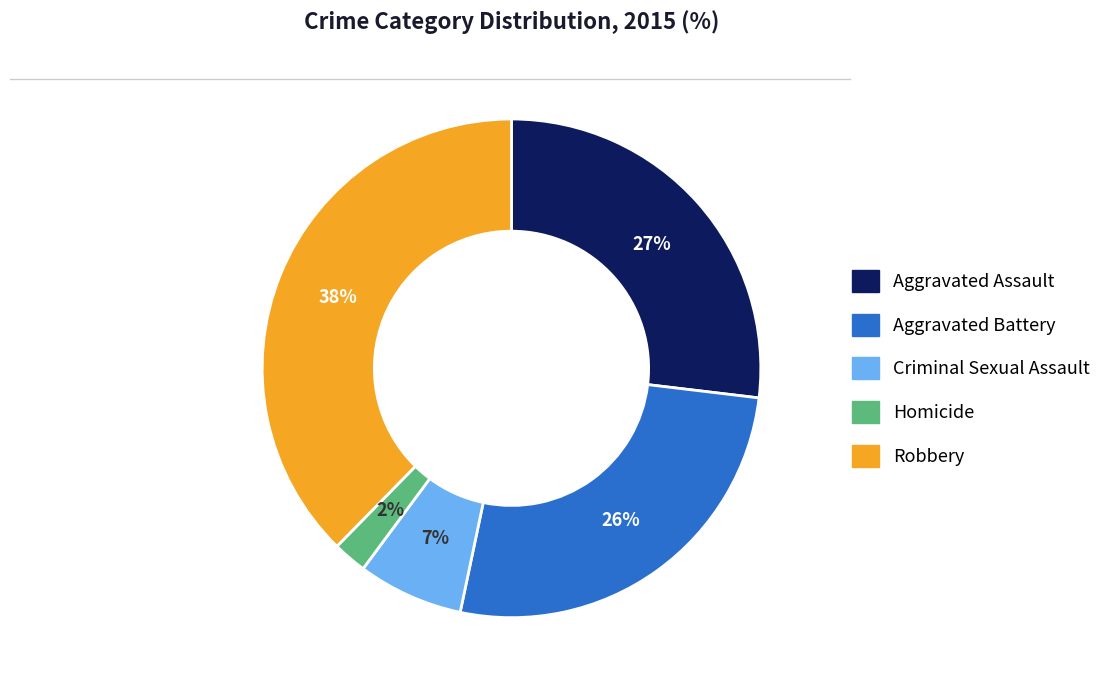

What is the smallest slice in the pie chart?

Homicide